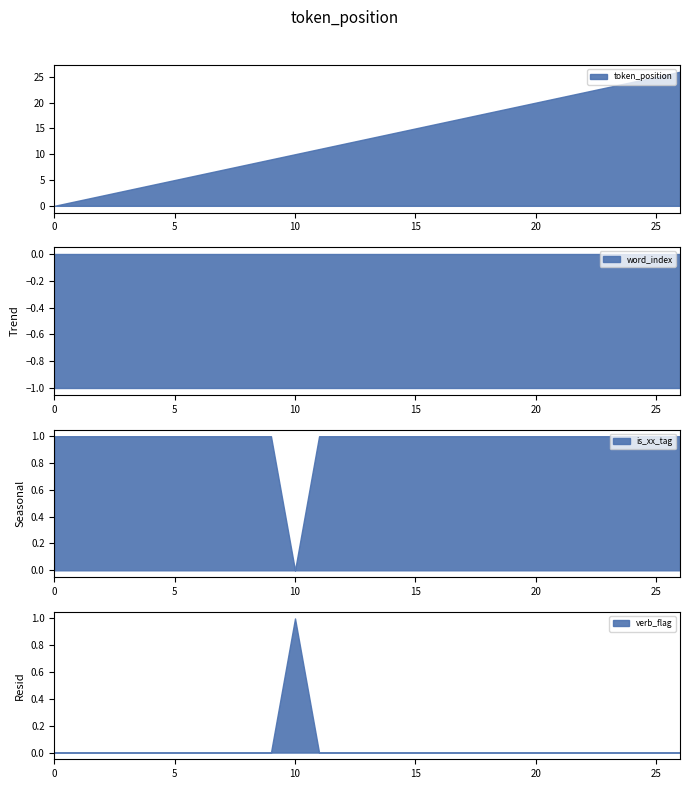

Rank the series by their maximum value, from highest to lowest.

token_position, verb_flag, is_xx_tag, word_index